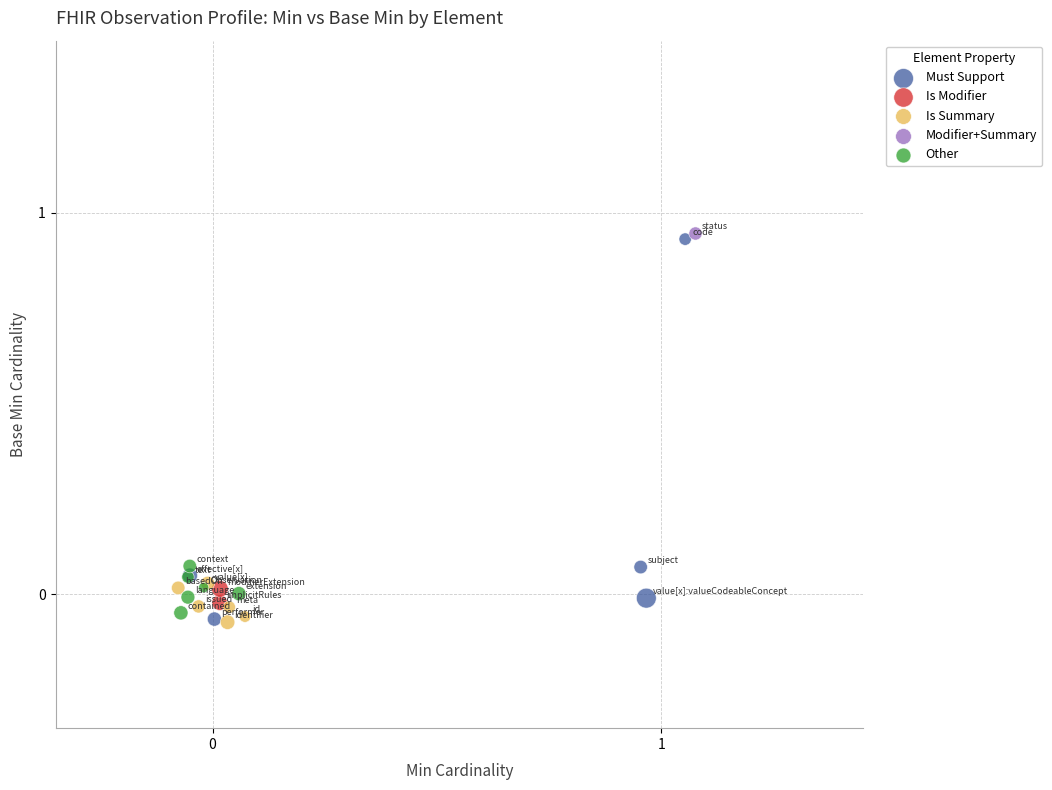

What are all the series names shown in the legend?

Must Support, Is Modifier, Is Summary, Modifier+Summary, Other